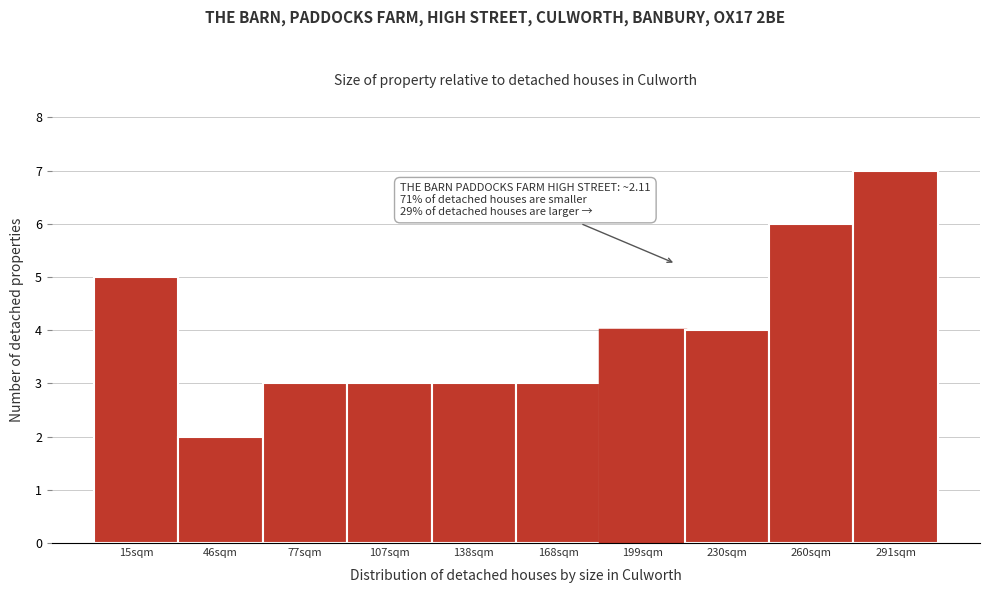

Reading left to right, list all the values displayed in this chart.

5	2	3	3	3	3	4	4	6	7